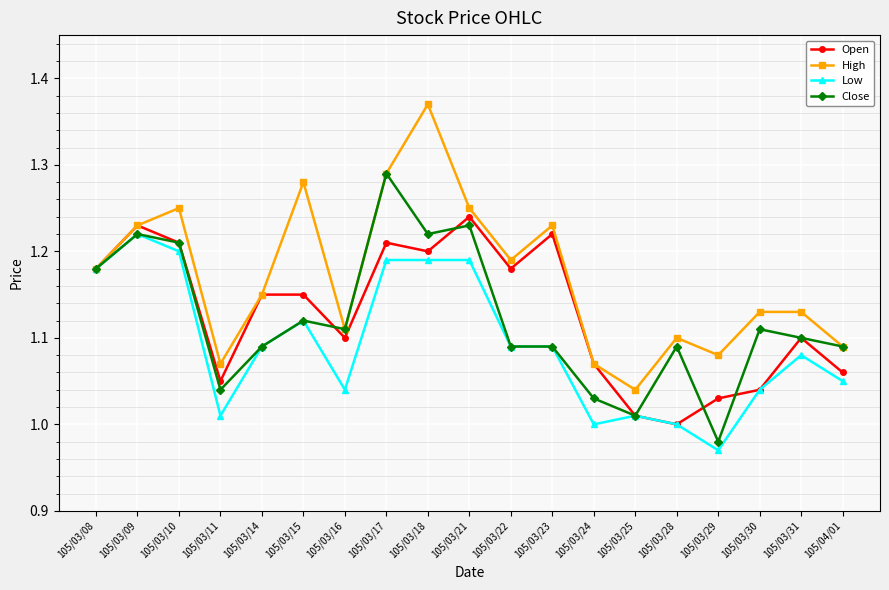

Where is the first local maximum for High?

105/03/10